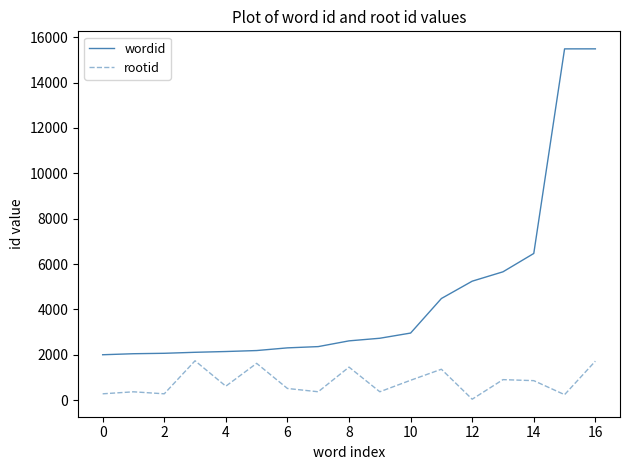

Which series has the largest range (max minus min)?

wordid